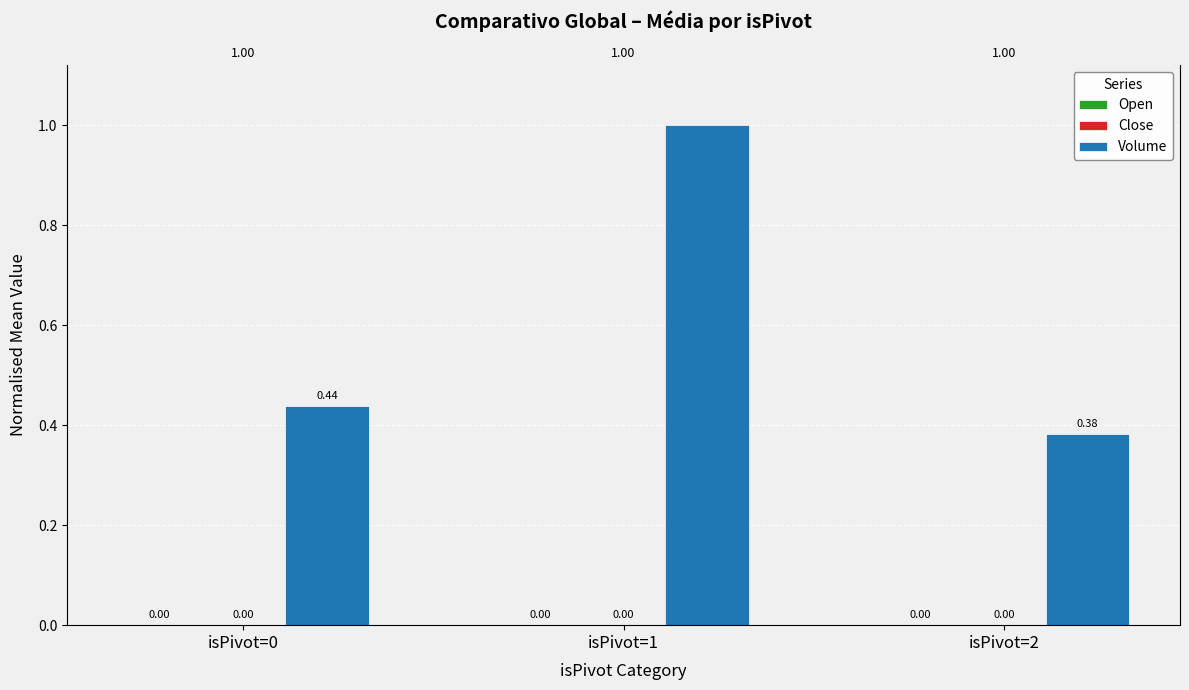

Is the value of Open at isPivot=2 greater than the value of Close at isPivot=2?

Yes